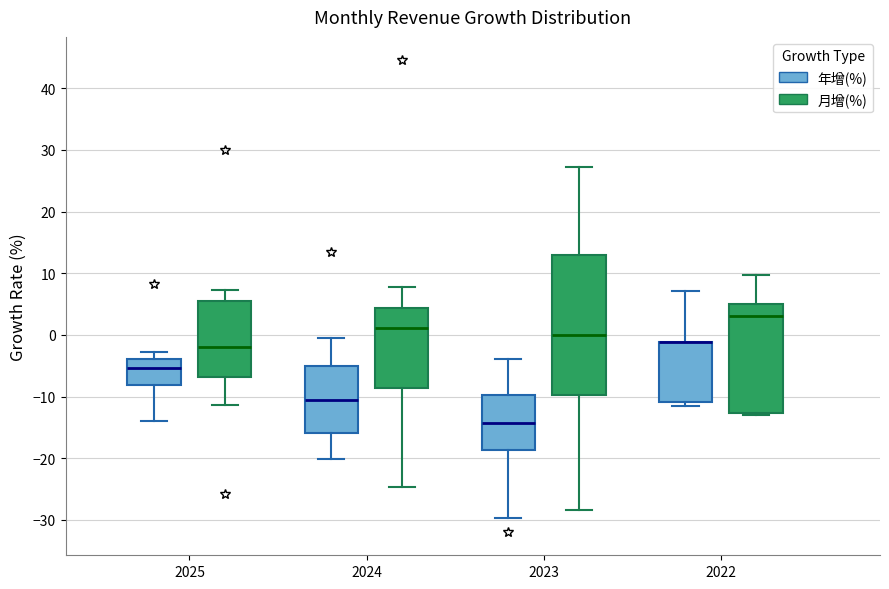

Where is the upper edge of the box for 2025 (年增(%)) on the y-axis? The values are not printed on the chart, so give them approximately, as read against the axis.

-4